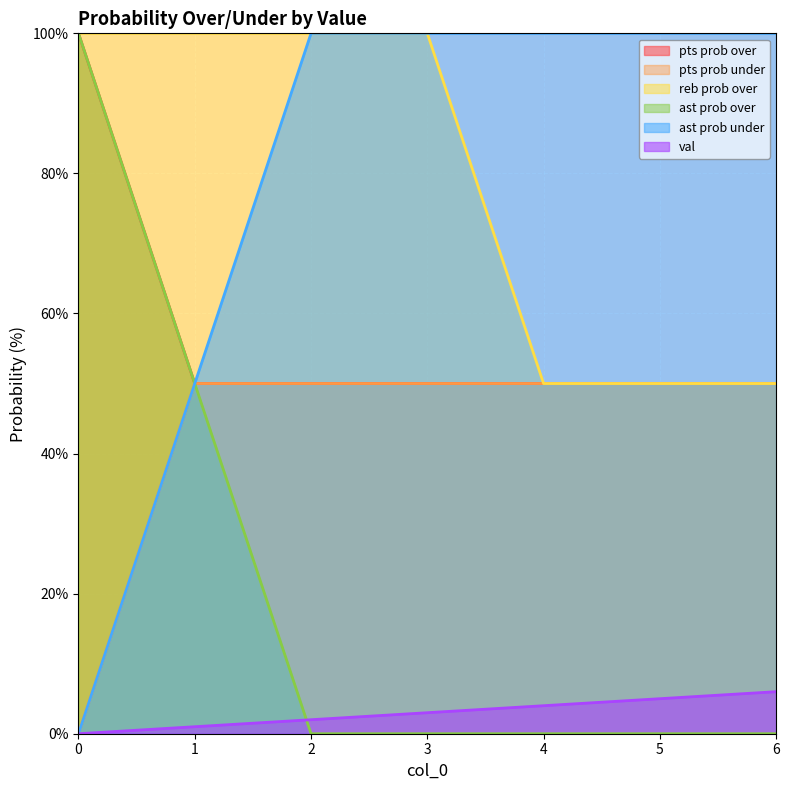

Reading right to left, transcribe all the data shown in this chart.

val: 6=6	5=5	4=4	3=3	2=2	1=1	0=0
ast prob over: 6=0	5=0	4=0	3=0	2=0	1=50	0=100
ast prob under: 6=100	5=100	4=100	3=100	2=100	1=50	0=0
pts prob over: 6=50	5=50	4=50	3=50	2=50	1=50	0=100
pts prob under: 6=50	5=50	4=50	3=50	2=50	1=50	0=0
reb prob over: 6=50	5=50	4=50	3=100	2=100	1=100	0=100